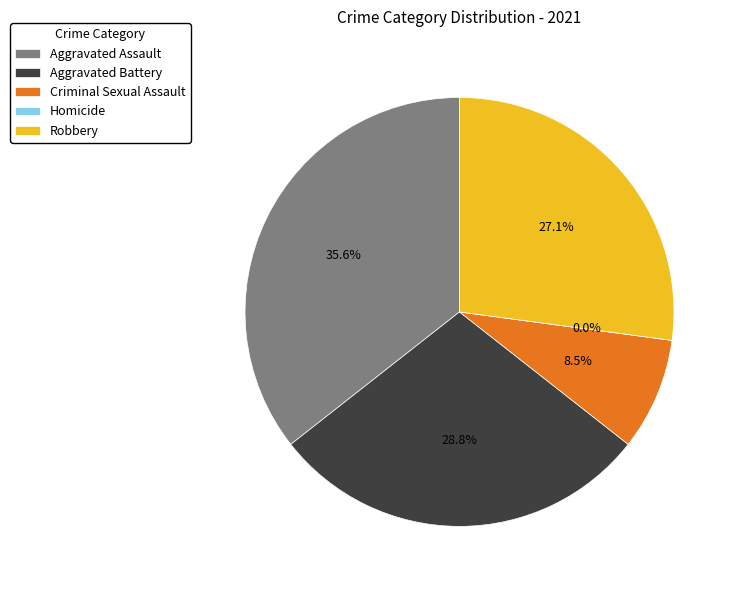

What percentage is the 4 slice, to the nearest percent?

27%